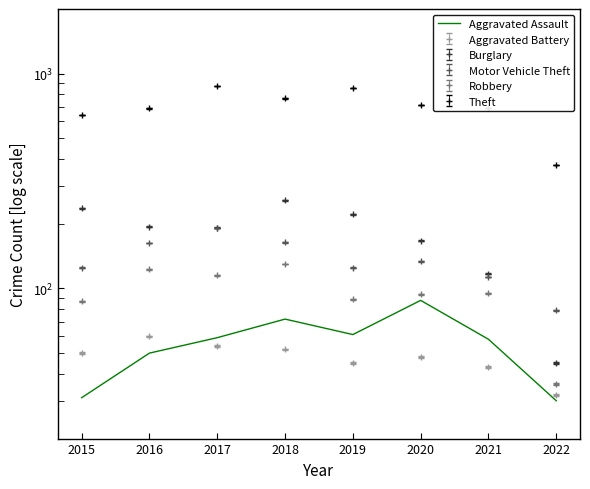

Does the chart have visible grid lines?

No